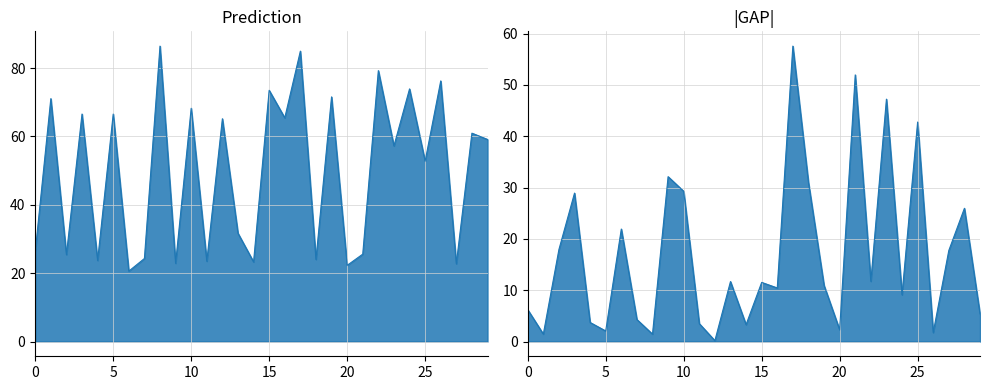

Approximately how many times larger is the value at 27 compared to 25?

0.4